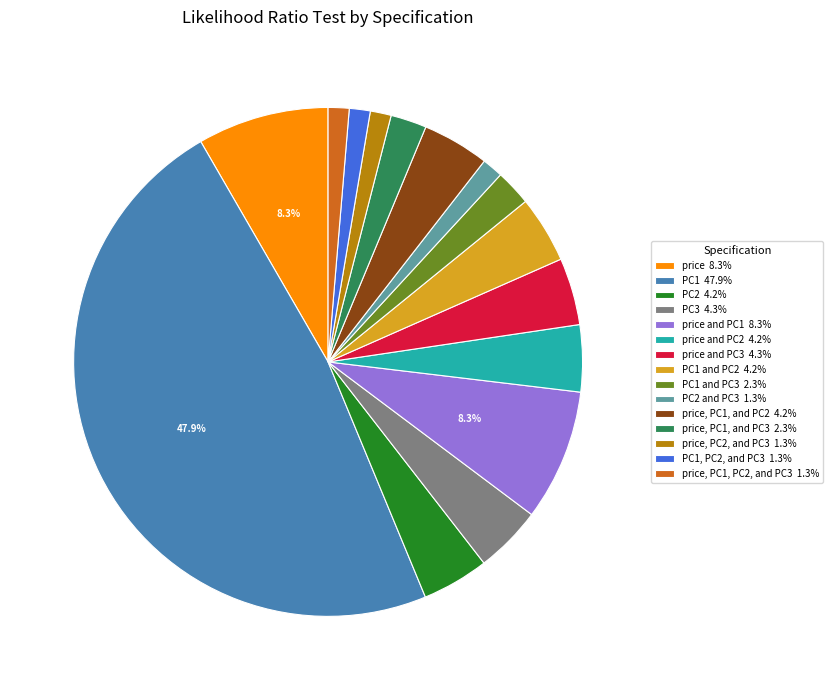

Does any single category account for the majority?

No